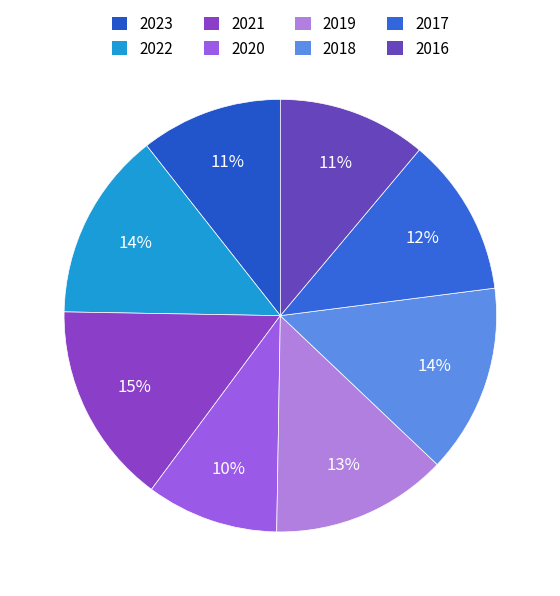

Which category has the smallest portion of the pie?

2020